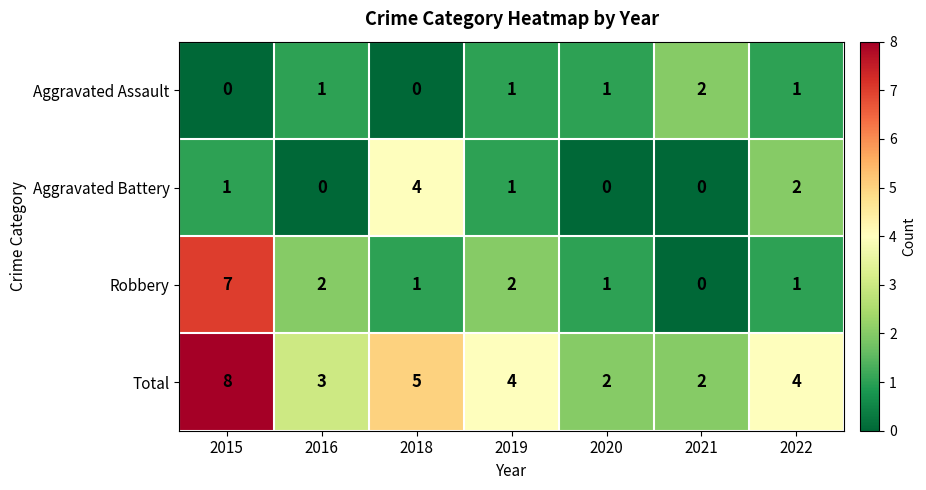

What is the maximum value shown in the chart?

8